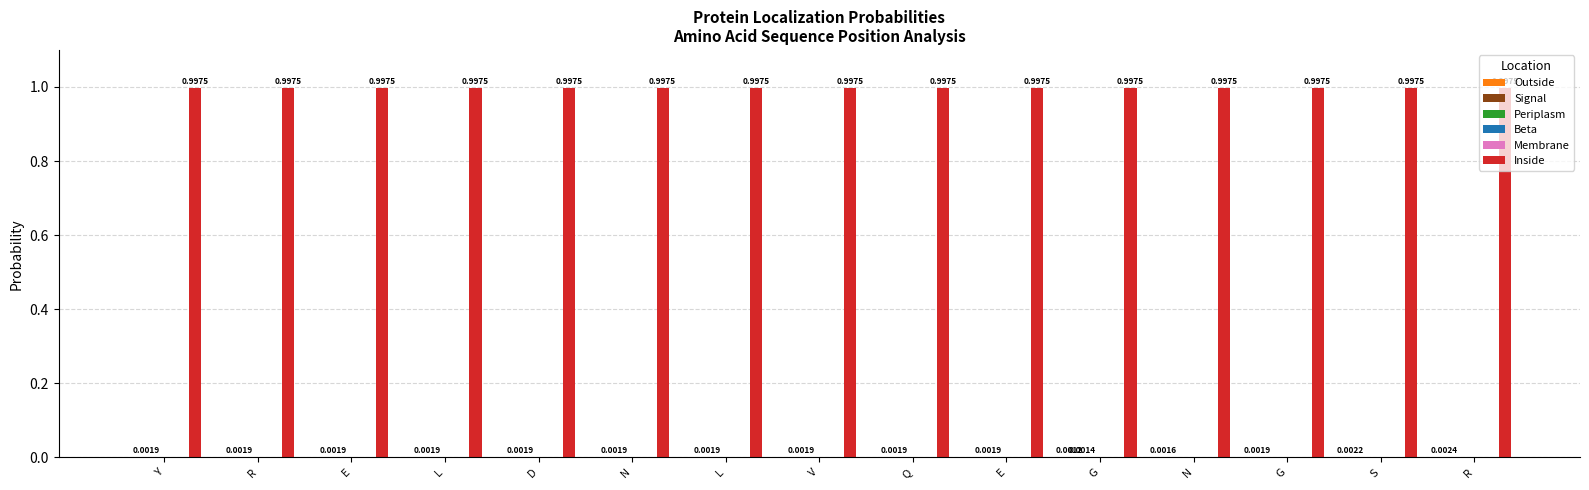

How many data points does each series have?

15